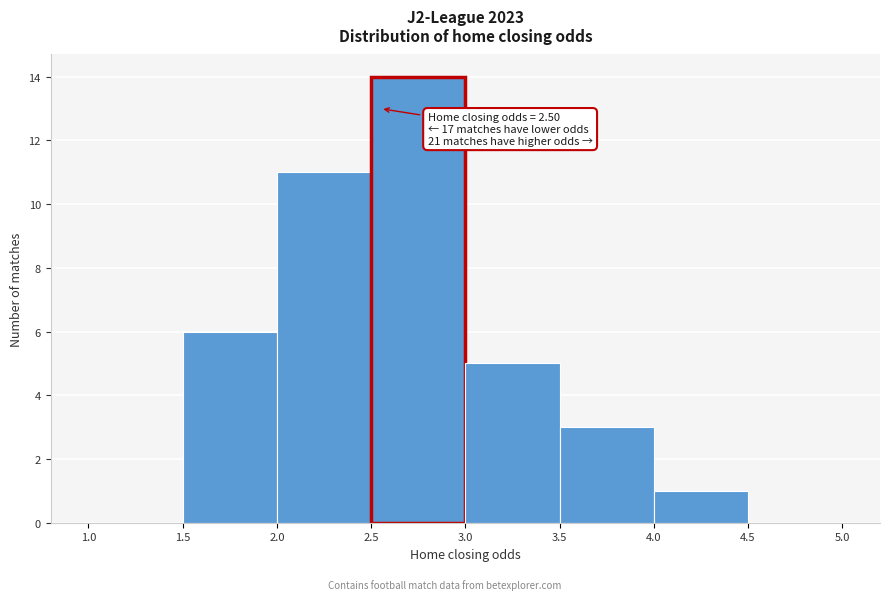

Over which range of the x-axis is the bar tallest?

2.5 to 3.0